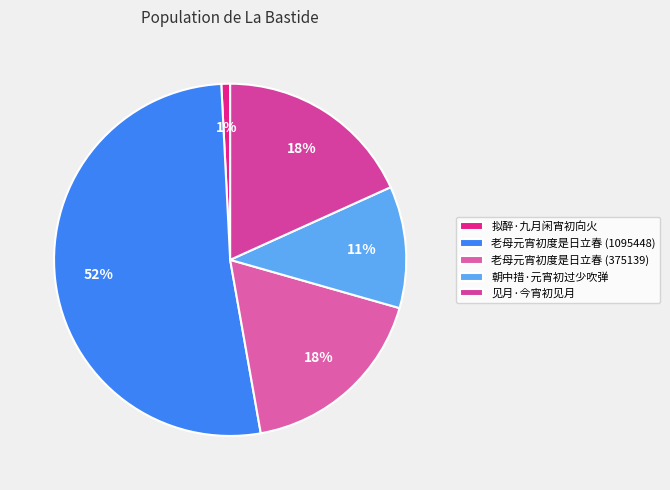

To the nearest percent, what is the average slice percentage?

20%